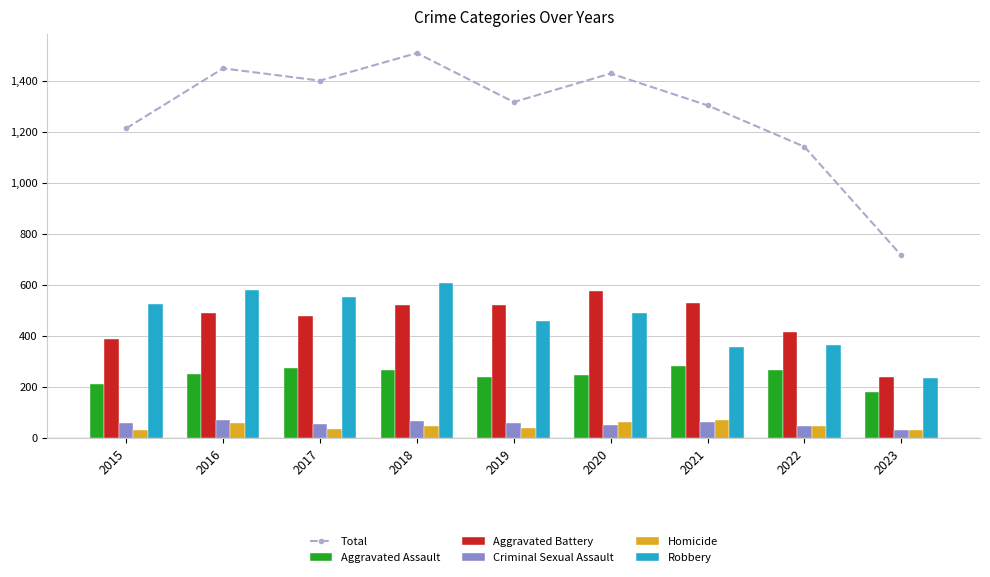

What is the smallest value displayed?

30